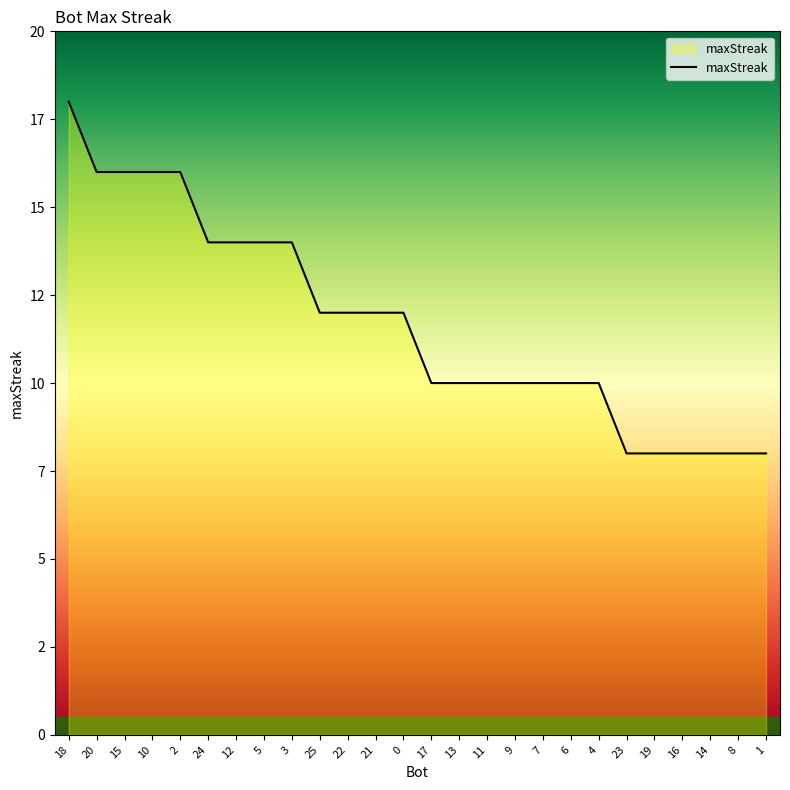

Read the value at 19.

8